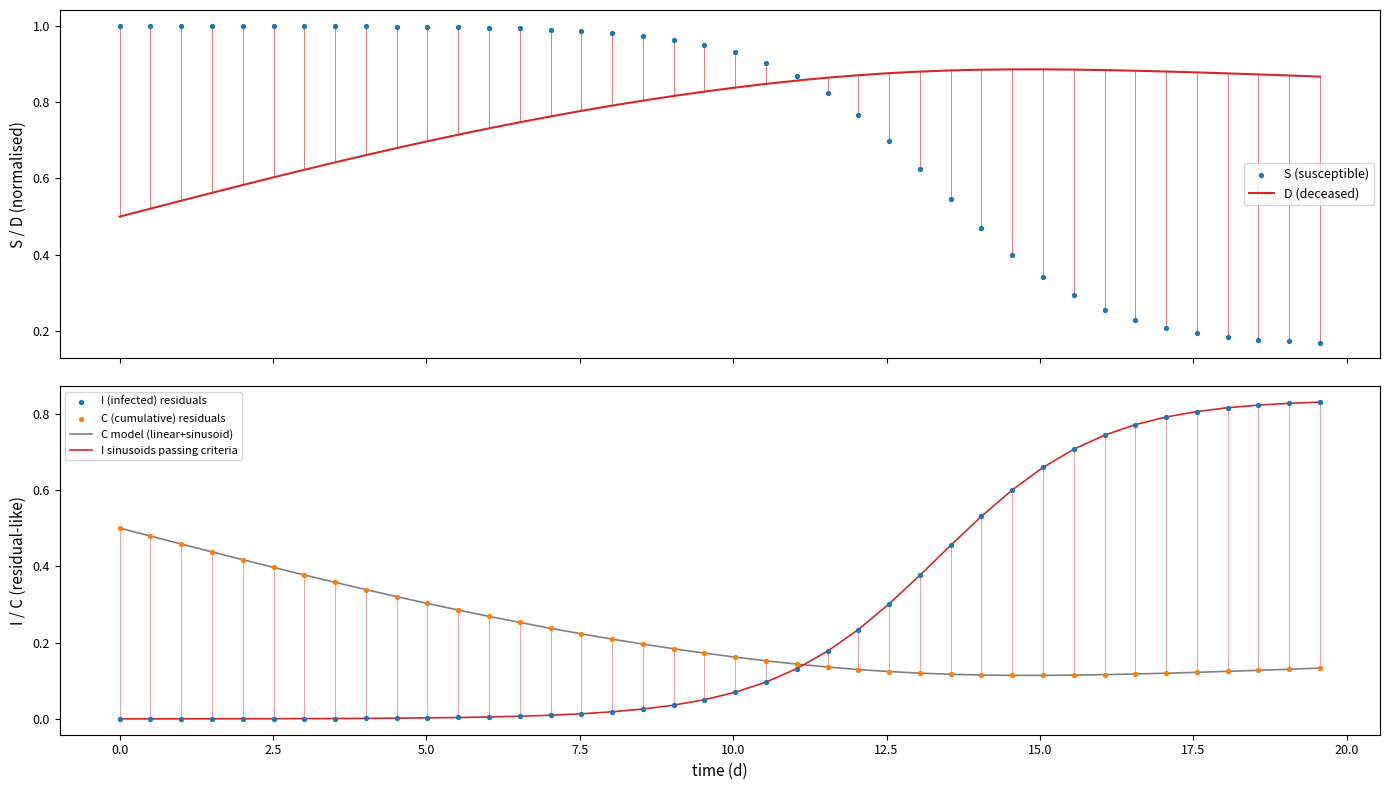

Which series contains the lowest Y value?

I sinusoids passing criteria